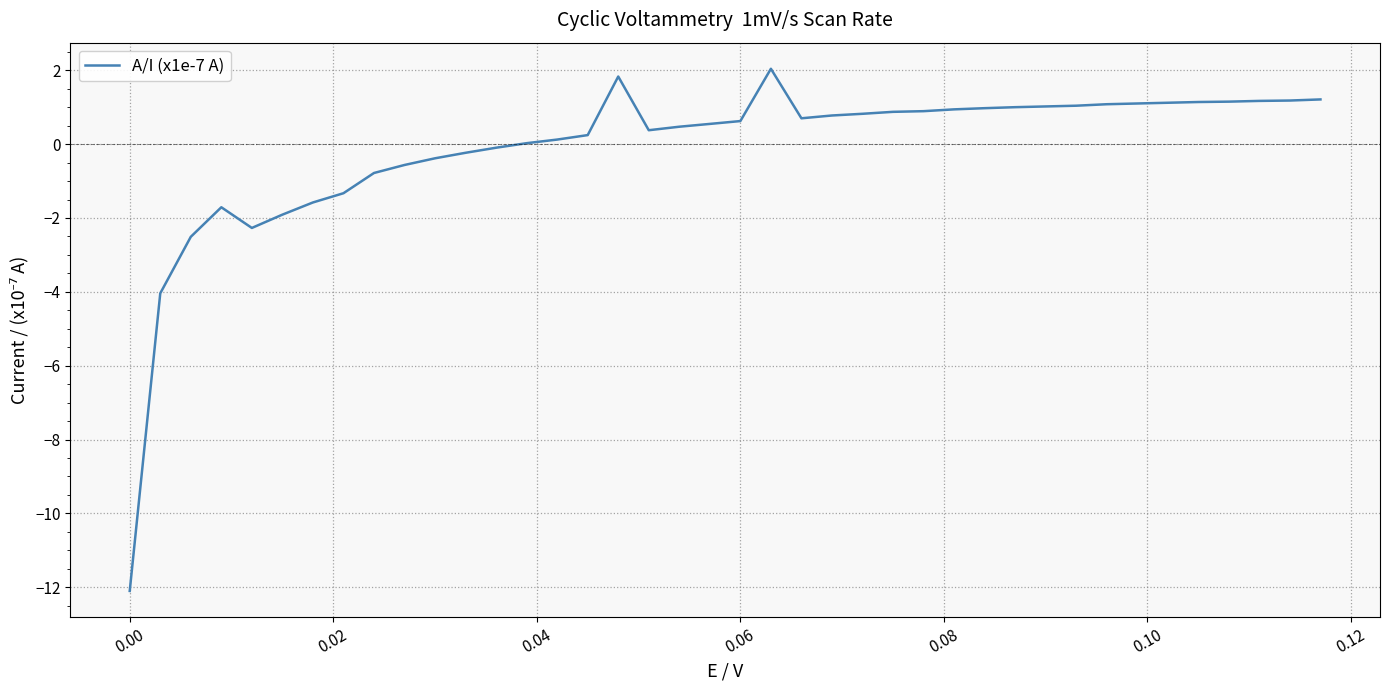

What is the maximum value shown in the chart?

2.0